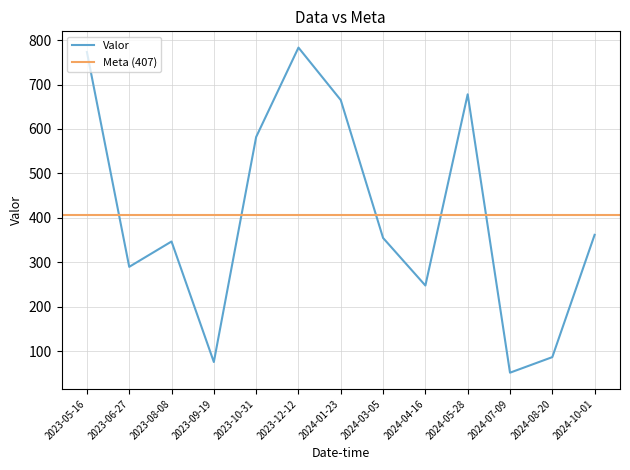

What is the difference between the values at 2023-09-19 and 2024-03-05?

279